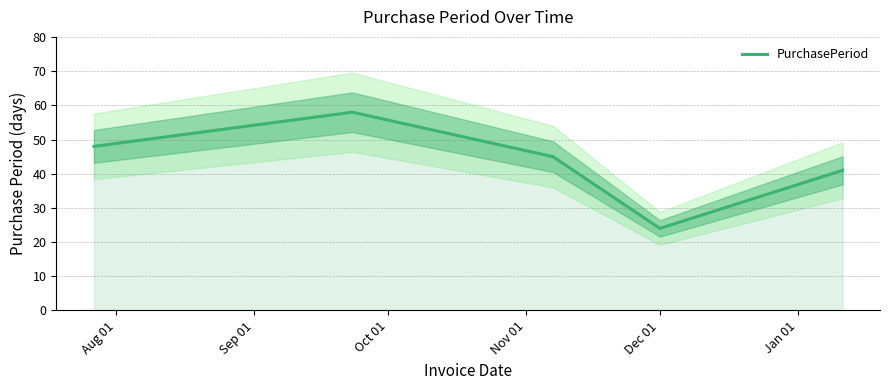

True or false: the data has more than 1 interior local peaks.

False